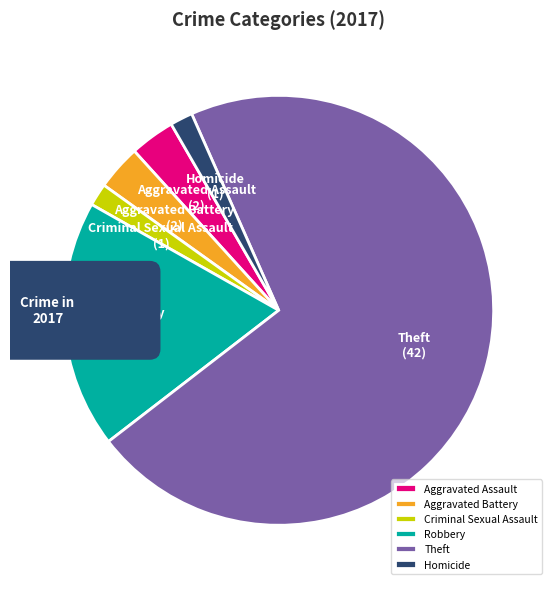

What is the majority slice?

Theft